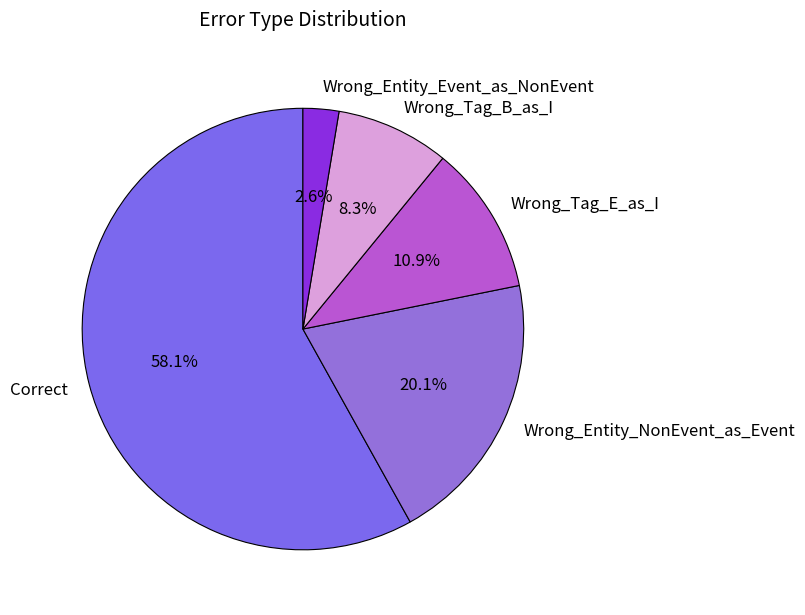

Between Wrong_Entity_Event_as_NonEvent and Wrong_Tag_B_as_I, which is larger?

Wrong_Tag_B_as_I